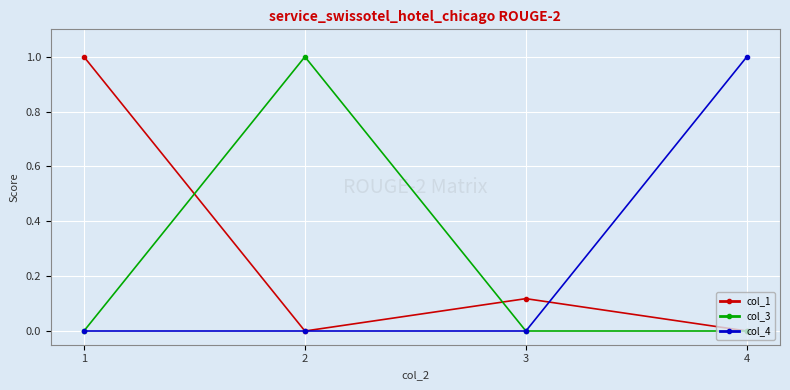

What is the total value across all series at 2?

1.0